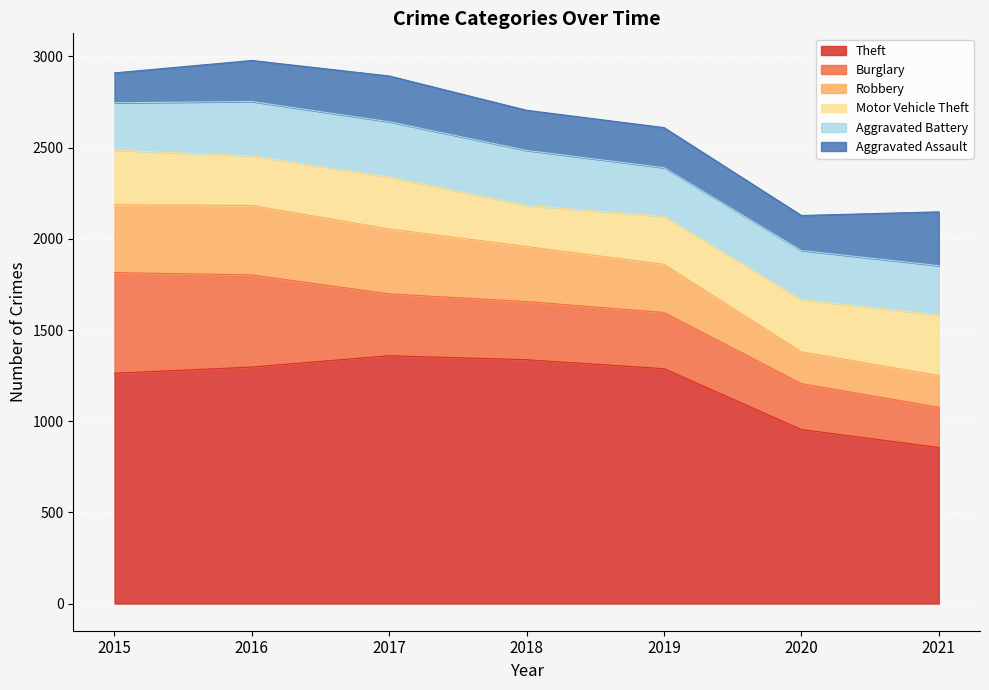

Which series has the largest range (max minus min)?

Theft